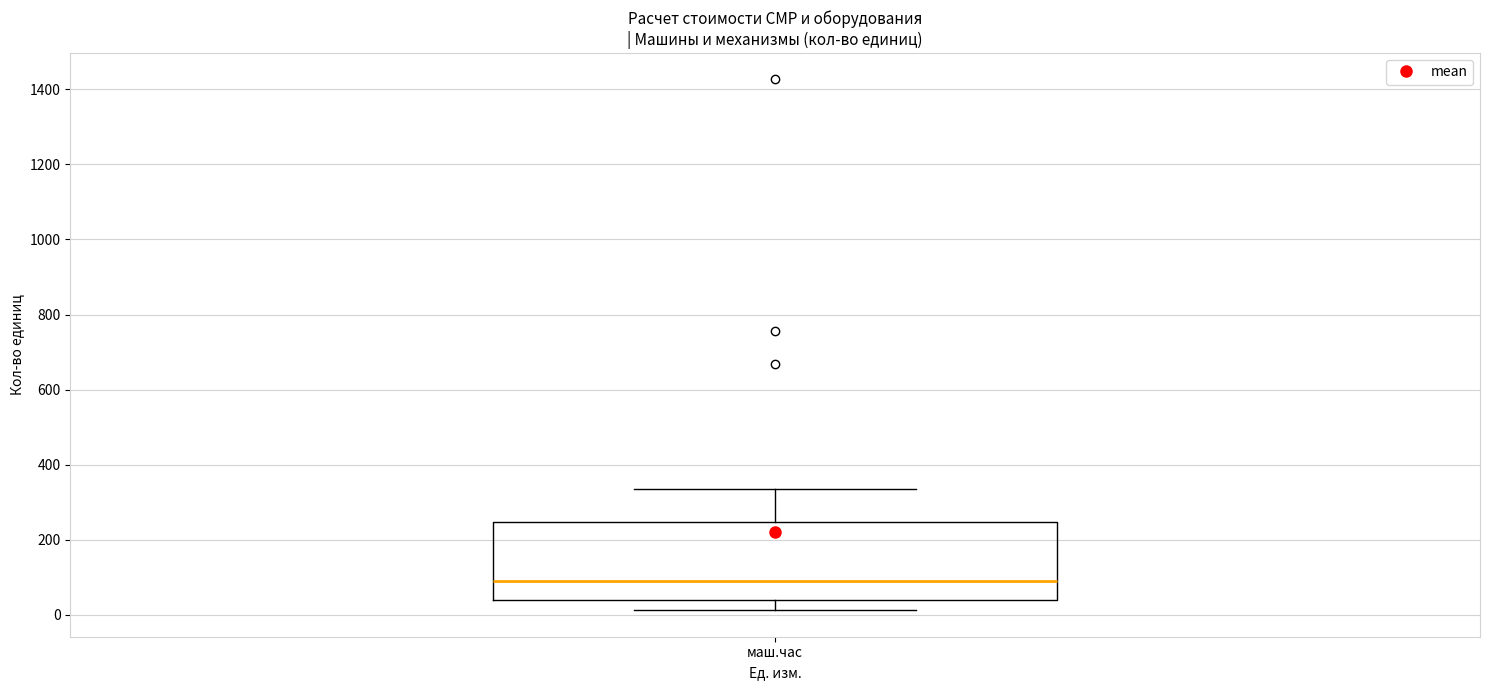

Where is the lower edge of the box for маш.час on the y-axis? The values are not printed on the chart, so give them approximately, as read against the axis.

40